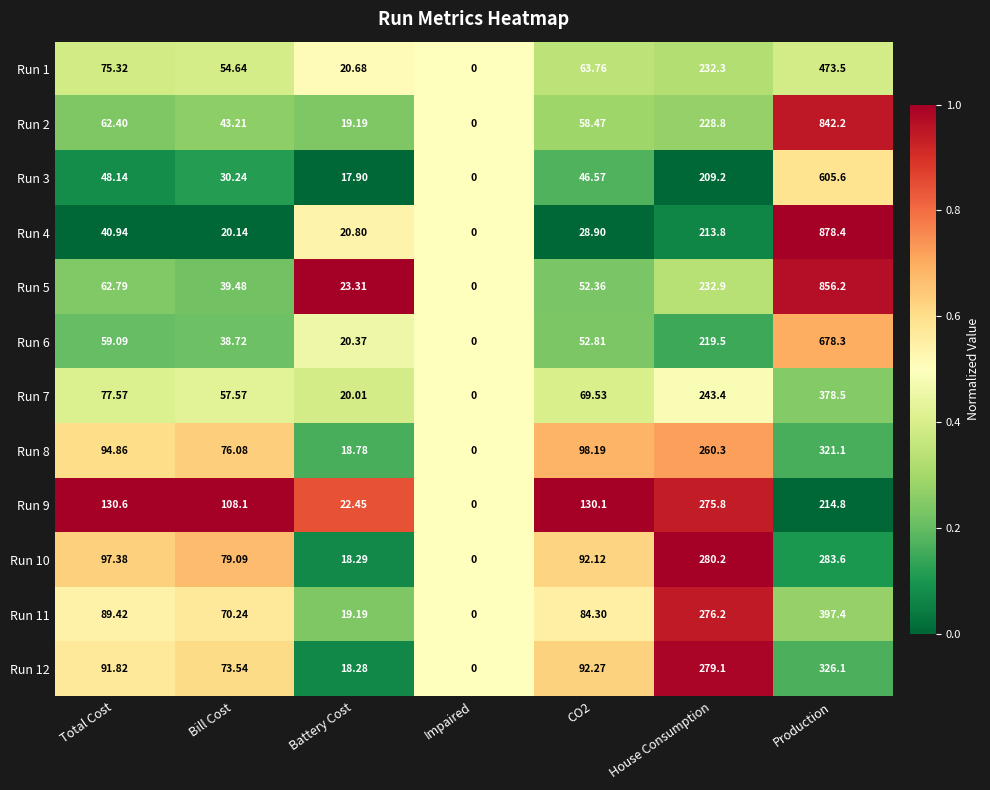

At which category is the sum across all series the highest?

Production